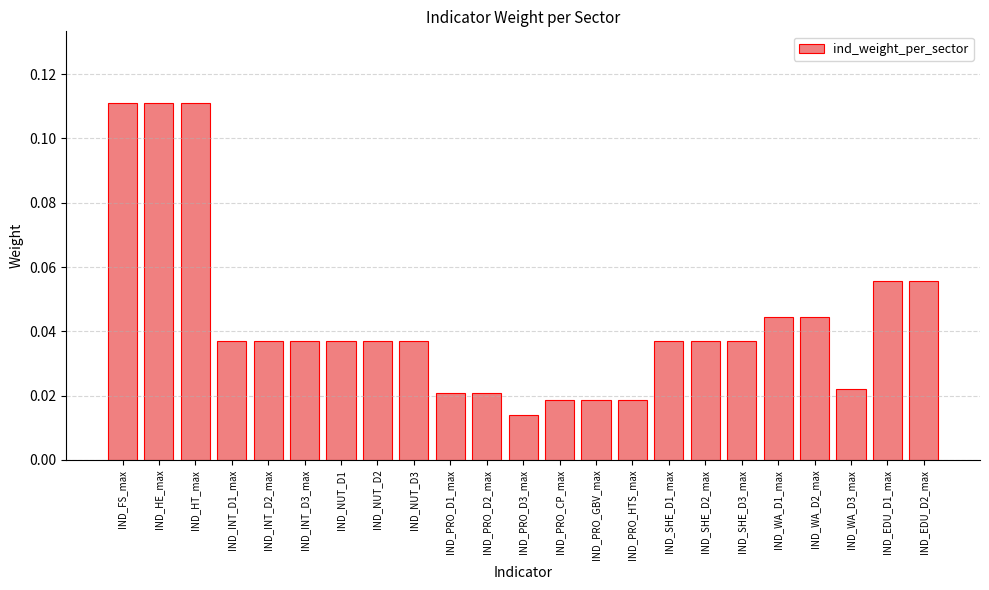

At which category does the chart reach its minimum across all series?

IND_PRO_D3_max